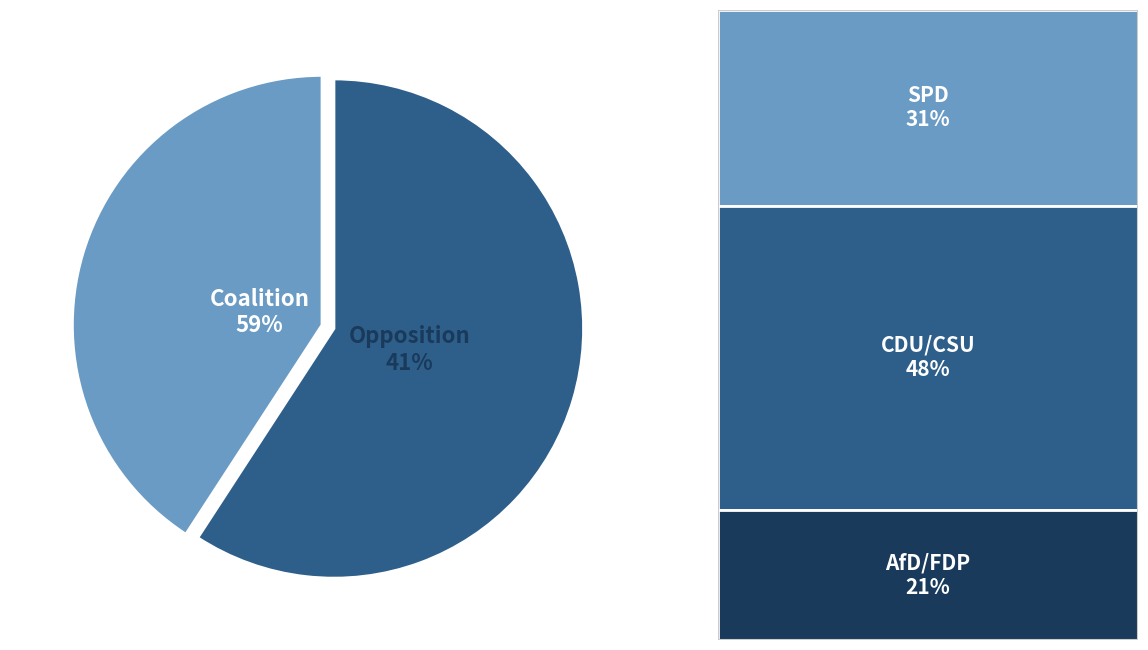

True or false: FDP accounts for 10% of the total.

True